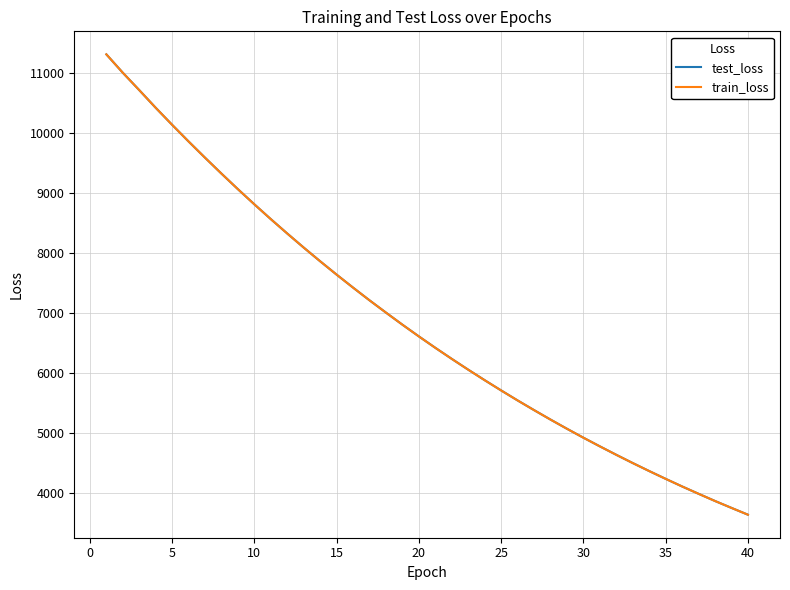

What is the greatest value displayed?

11308.2